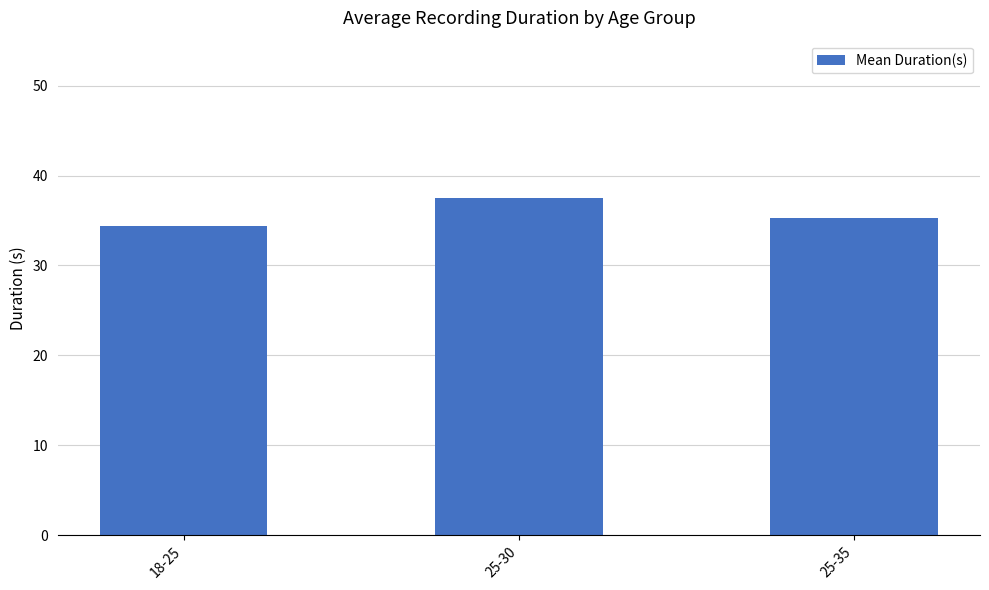

The chart shows a value of 35.3 at 25-35. True or false?

True